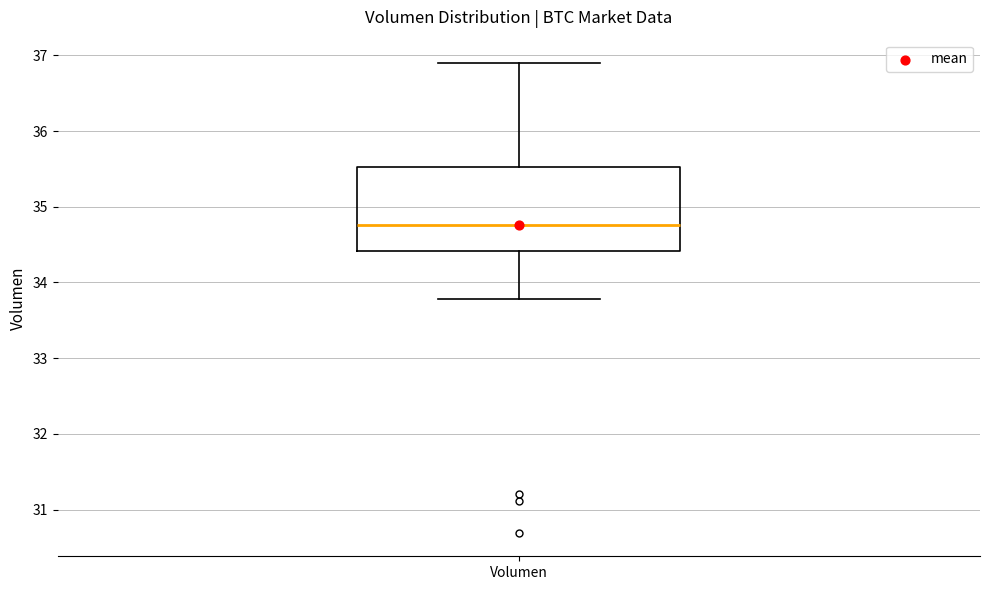

Where is the lower edge of the box for Volumen on the y-axis? The values are not printed on the chart, so give them approximately, as read against the axis.

34.4